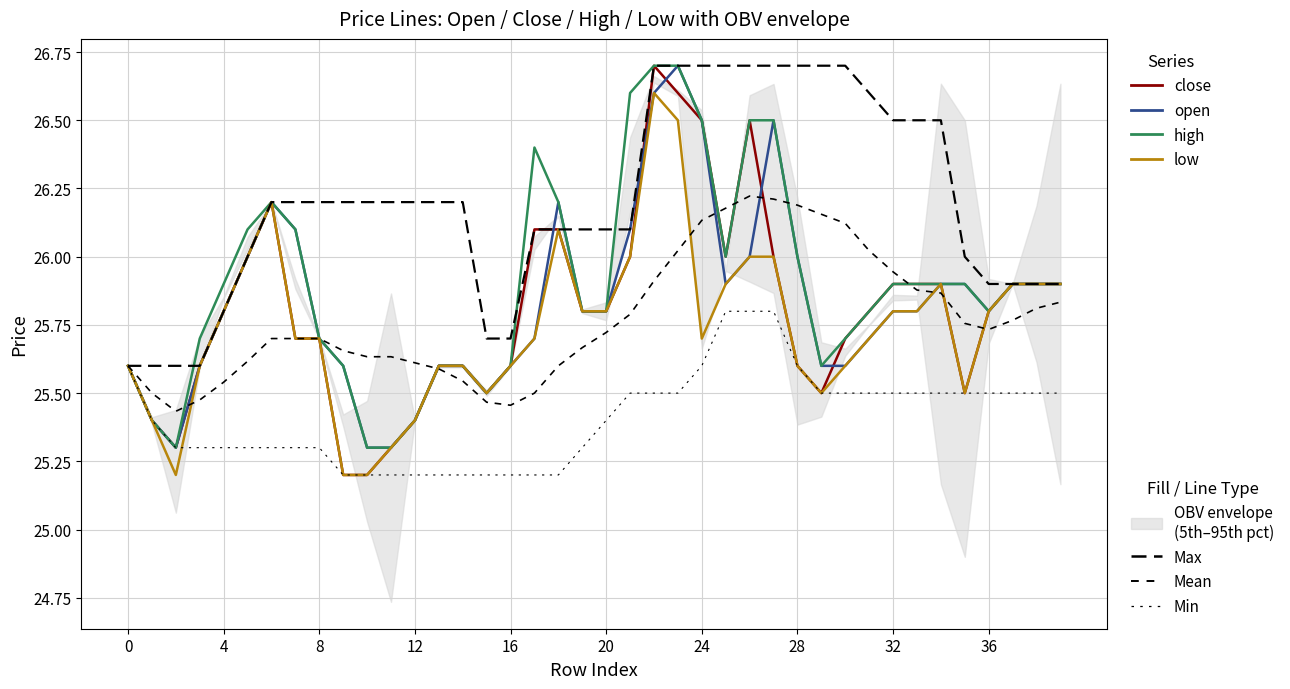

The low series shows 25.5 at 15. True or false?

True